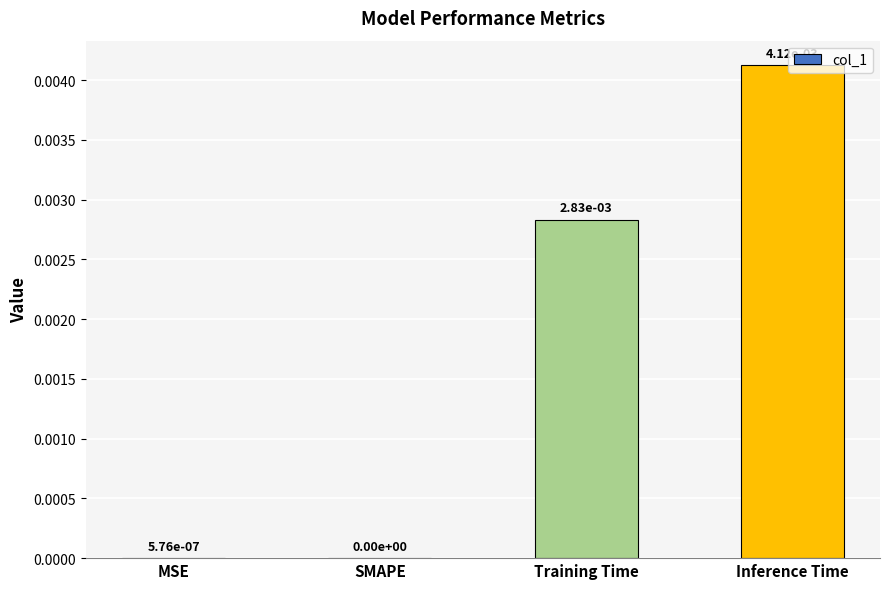

Is it true that the value at SMAPE is 0.0?

True